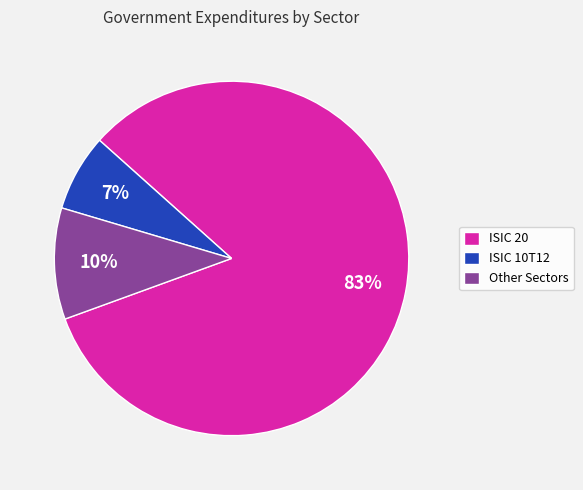

Which category has the smallest portion of the pie?

ISIC 10T12